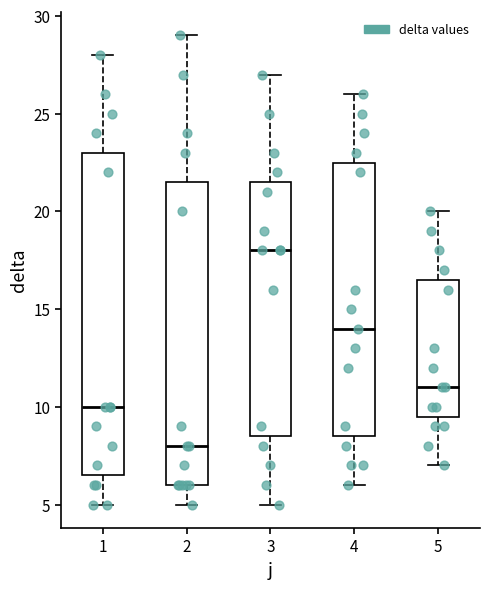

Reading left to right, transcribe this box plot: for each box, give where its median line is, the range the box spans, and where its two whiskers end, as read against the y-axis. The values are not printed on the chart, so give them approximately, as read against the axis.

1: median 10.0, box 6.5 to 23.0, whiskers 5.0 to 28.0
2: median 8.0, box 6.0 to 21.5, whiskers 5.0 to 29.0
3: median 18.0, box 8.5 to 21.5, whiskers 5.0 to 27.0
4: median 14.0, box 8.5 to 22.5, whiskers 6.0 to 26.0
5: median 11.0, box 9.5 to 16.5, whiskers 7.0 to 20.0